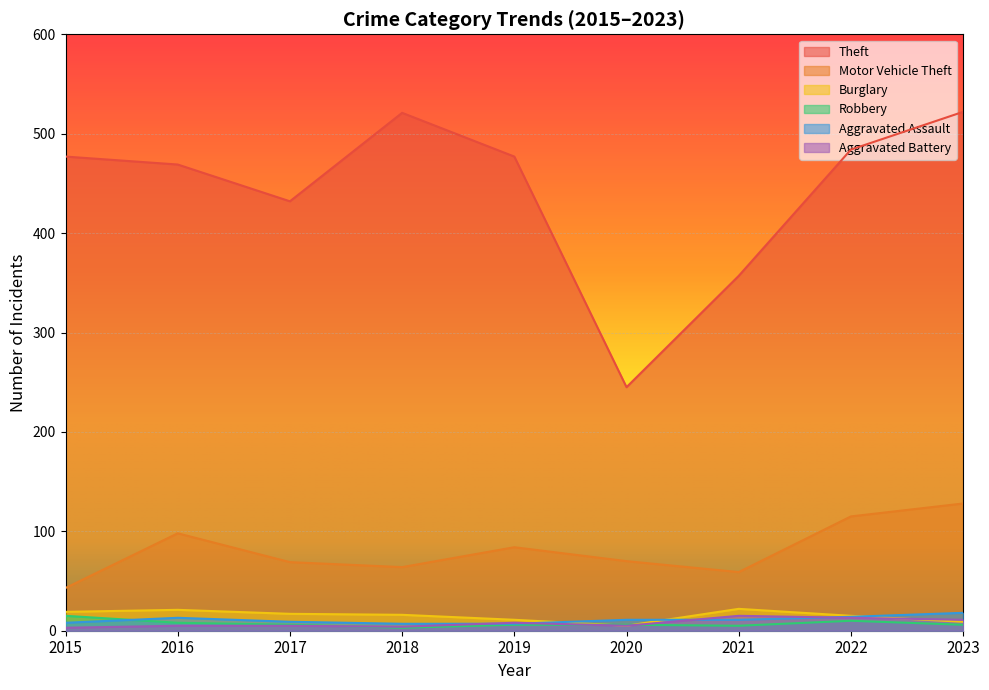

Where is Robbery nearest to the value 9?

2016